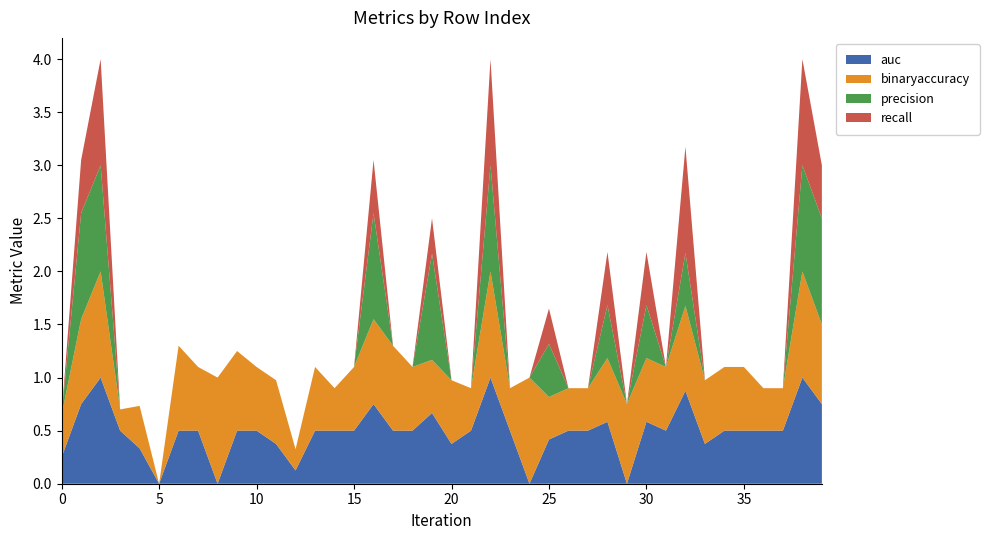

Reading left to right, list all the values displayed in this chart.

auc: 0=0.2	1=0.8	2=1.0	3=0.5	4=0.3	5=0.0	6=0.5	7=0.5	8=0.0	9=0.5	10=0.5	11=0.4	12=0.1	13=0.5	14=0.5	15=0.5	16=0.8	17=0.5	18=0.5	19=0.7	20=0.4	21=0.5	22=1.0	23=0.5	24=0.0	25=0.4	26=0.5	27=0.5	28=0.6	29=0.0	30=0.6	31=0.5	32=0.9	33=0.4	34=0.5	35=0.5	36=0.5	37=0.5	38=1.0	39=0.8
binaryaccuracy: 0=0.4	1=0.8	2=1.0	3=0.2	4=0.4	5=0.0	6=0.8	7=0.6	8=1.0	9=0.8	10=0.6	11=0.6	12=0.2	13=0.6	14=0.4	15=0.6	16=0.8	17=0.8	18=0.6	19=0.5	20=0.6	21=0.4	22=1.0	23=0.4	24=1.0	25=0.4	26=0.4	27=0.4	28=0.6	29=0.8	30=0.6	31=0.6	32=0.8	33=0.6	34=0.6	35=0.6	36=0.4	37=0.4	38=1.0	39=0.8
precision: 0=0.0	1=1.0	2=1.0	3=0.0	4=0.0	5=0.0	6=0.0	7=0.0	8=0.0	9=0.0	10=0.0	11=0.0	12=0.0	13=0.0	14=0.0	15=0.0	16=1.0	17=0.0	18=0.0	19=1.0	20=0.0	21=0.0	22=1.0	23=0.0	24=0.0	25=0.5	26=0.0	27=0.0	28=0.5	29=0.0	30=0.5	31=0.0	32=0.5	33=0.0	34=0.0	35=0.0	36=0.0	37=0.0	38=1.0	39=1.0
recall: 0=0.0	1=0.5	2=1.0	3=0.0	4=0.0	5=0.0	6=0.0	7=0.0	8=0.0	9=0.0	10=0.0	11=0.0	12=0.0	13=0.0	14=0.0	15=0.0	16=0.5	17=0.0	18=0.0	19=0.3	20=0.0	21=0.0	22=1.0	23=0.0	24=0.0	25=0.3	26=0.0	27=0.0	28=0.5	29=0.0	30=0.5	31=0.0	32=1.0	33=0.0	34=0.0	35=0.0	36=0.0	37=0.0	38=1.0	39=0.5